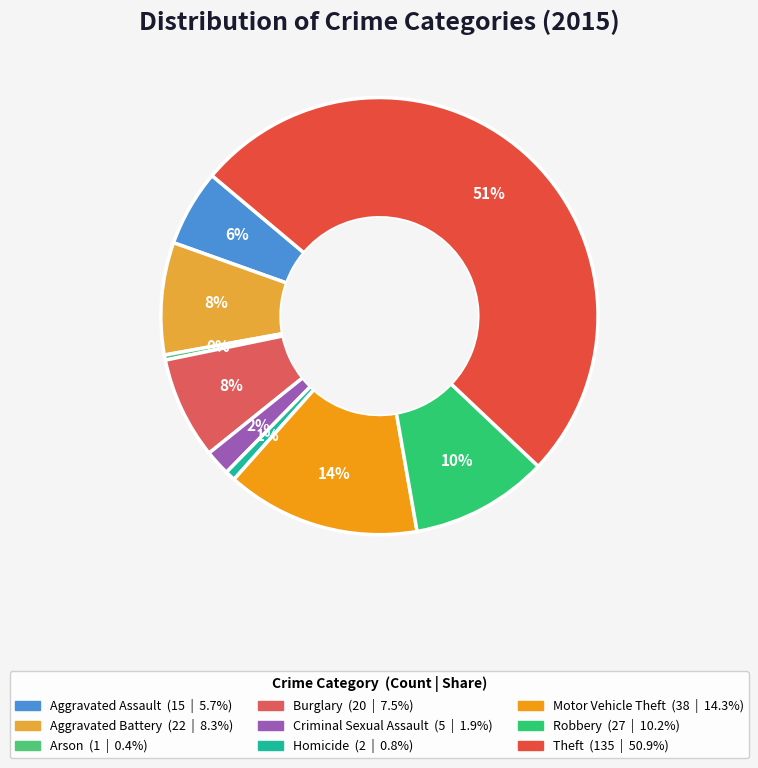

How many slices are in this pie chart?

9